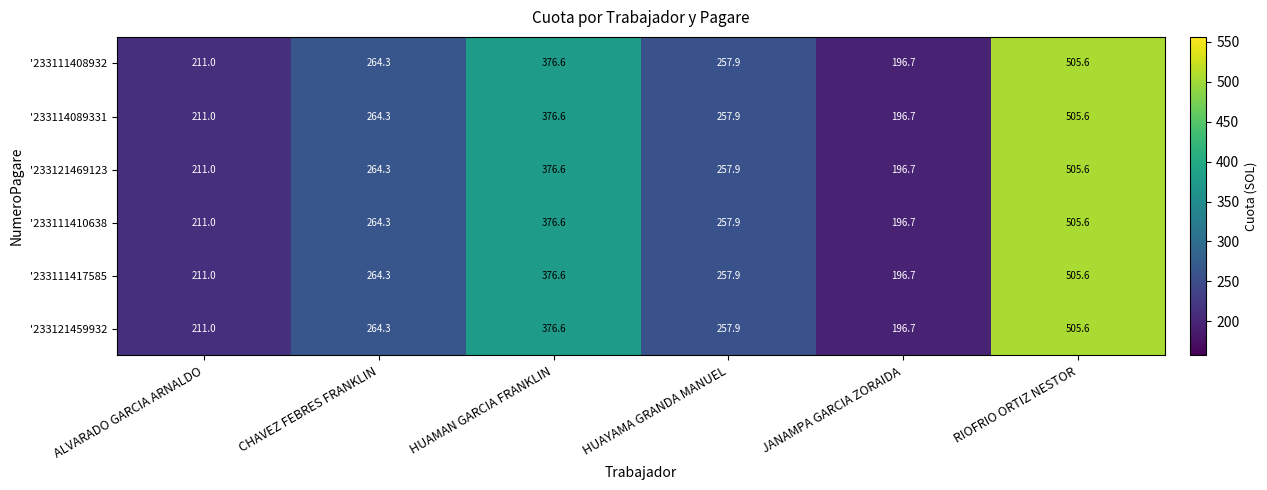

Is the value of '233111408932 at ALVARADO GARCIA ARNALDO greater than the value of '233114089331 at RIOFRIO ORTIZ NESTOR?

No